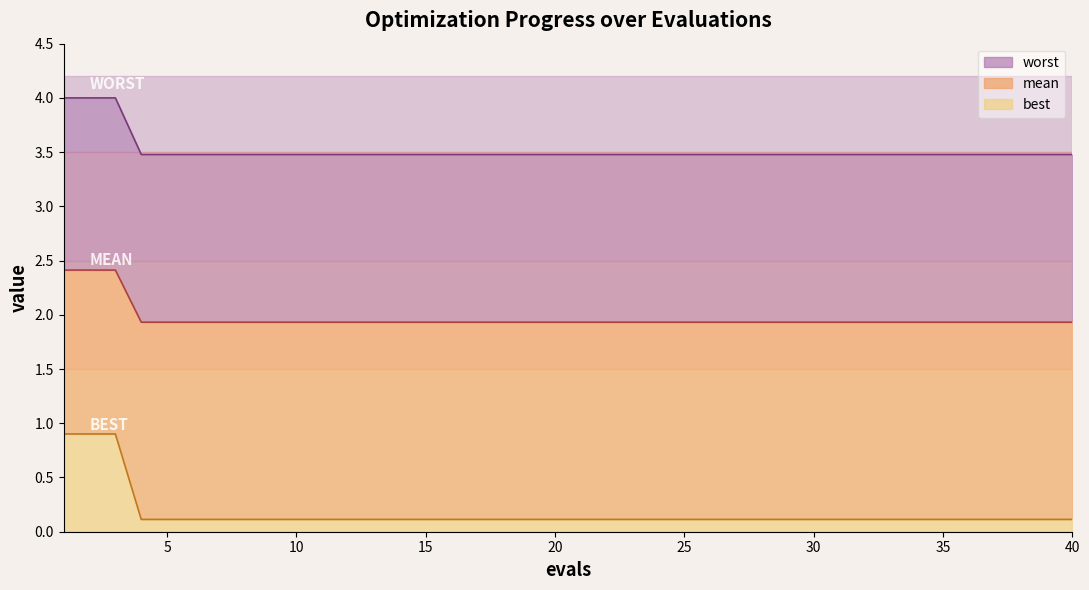

What is the spread (max minus min) of values at 36?

3.4